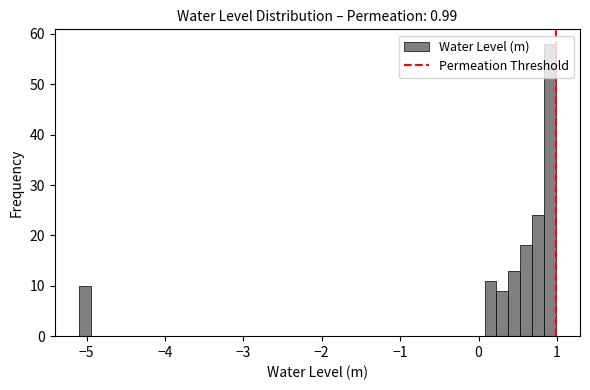

Around what value on the x-axis is the tallest bar? Give the approximate position of its centre, as read against the axis.

0.9